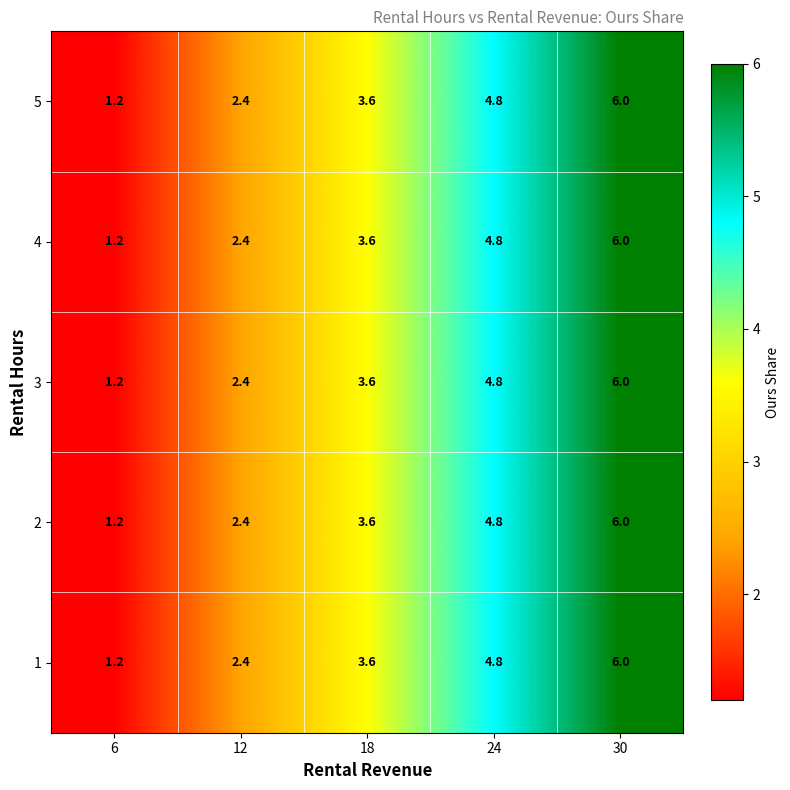

The 5 series shows 4.3 at 12. True or false?

False